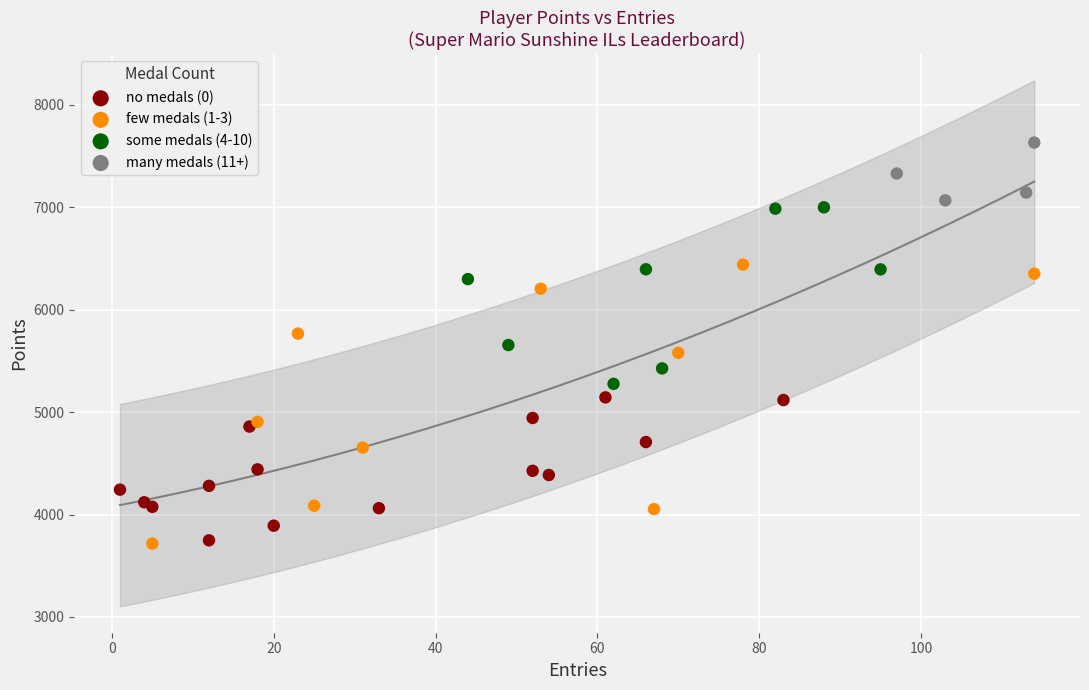

Which series reaches the maximum Y coordinate?

many medals (11+)